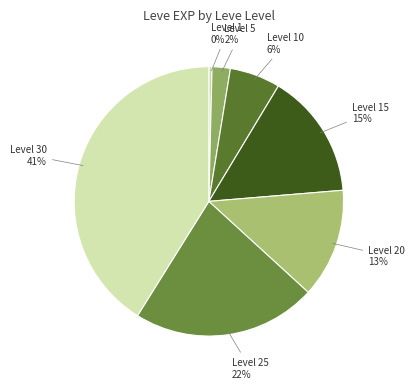

Is it true that Level 1 is 0% of the pie?

True